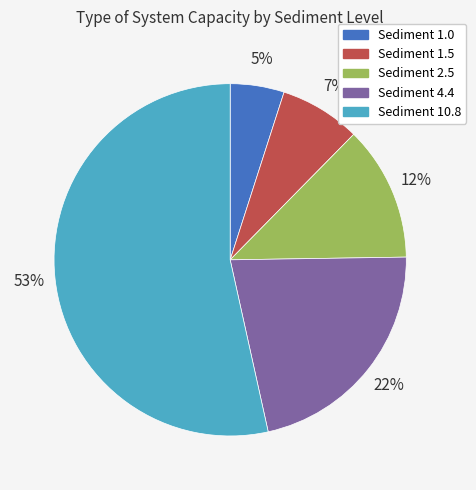

To the nearest percent, what is the average slice percentage?

20%